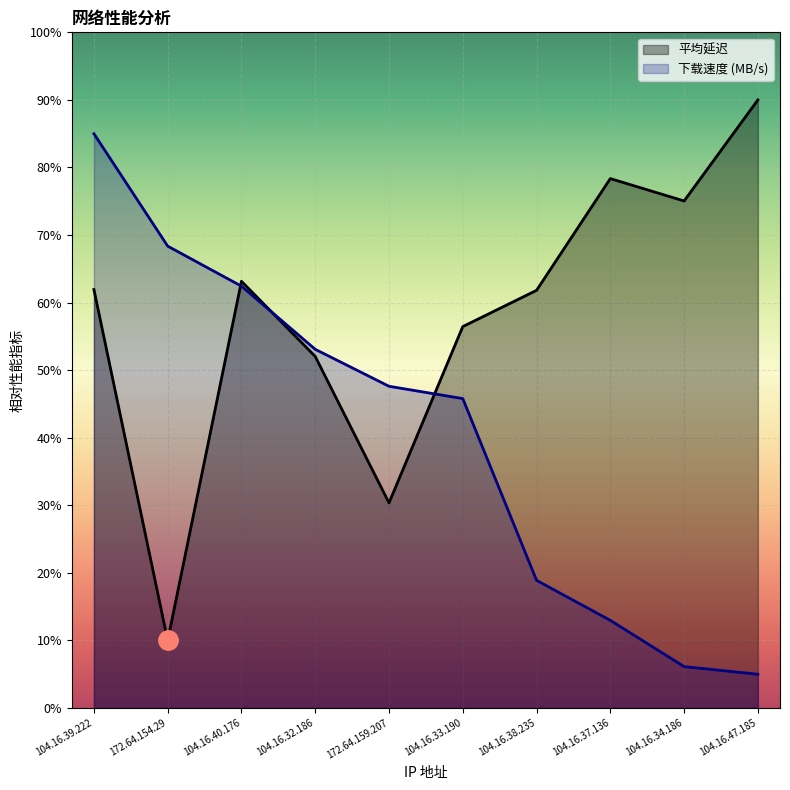

What is the difference between the maximum and minimum values in the 下载速度 (MB/s) series?

80.0